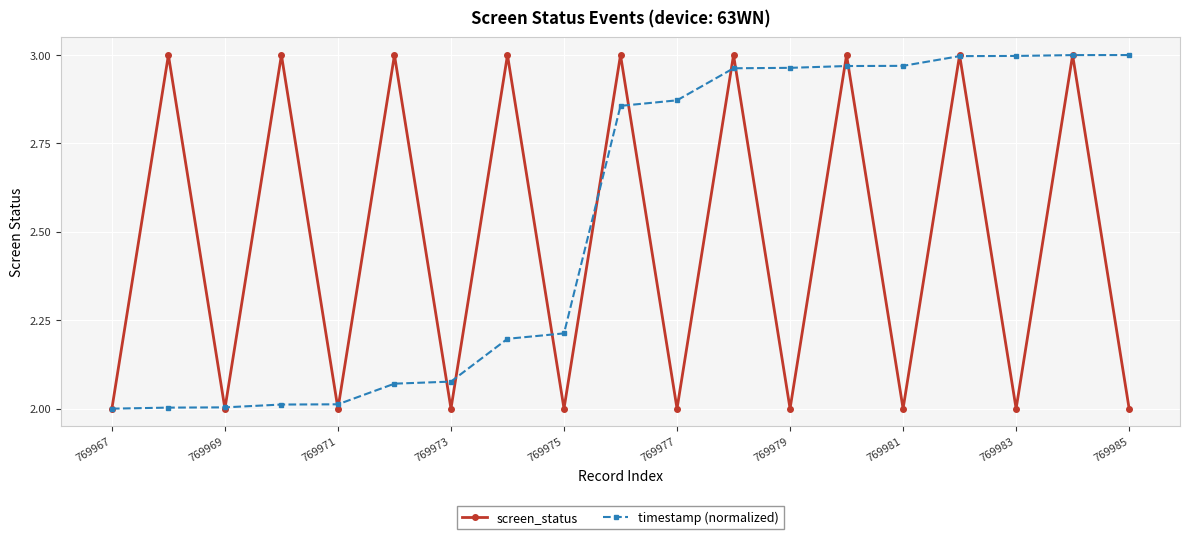

What are all the series names shown in the legend?

screen_status, timestamp (normalized)